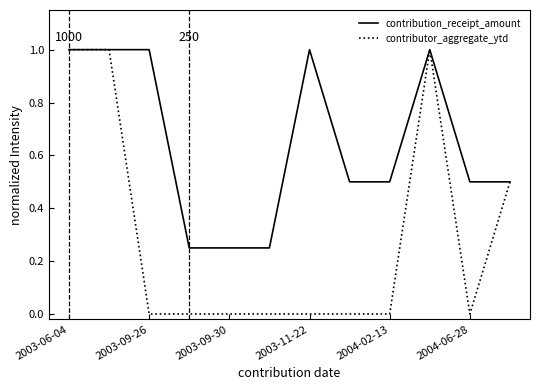

Which series has the largest total across all categories?

contribution_receipt_amount